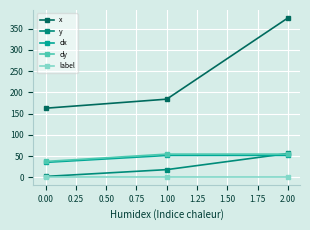

What is the minimum value shown in the chart?

1.0